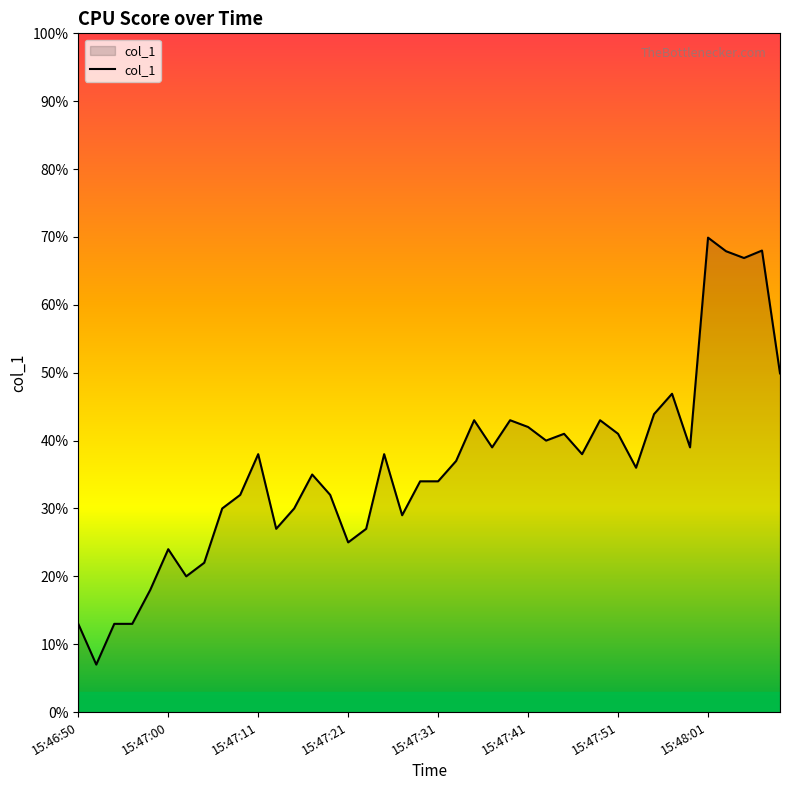

What is the smallest value displayed?

7.0